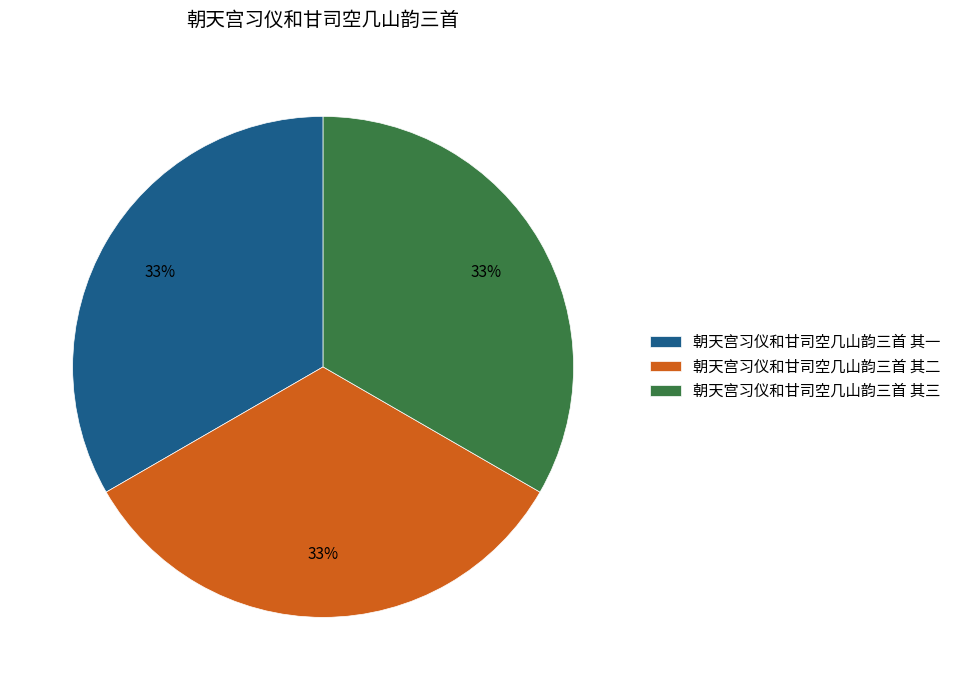

Does 朝天宫习仪和甘司空几山韵三首 其三 represent more than half of the total?

No